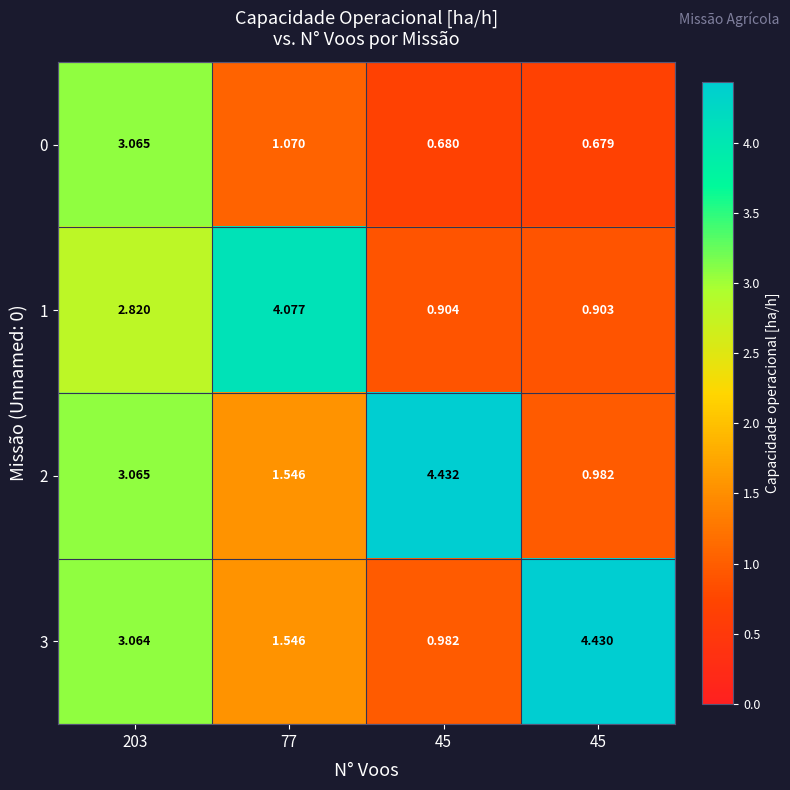

How many series are shown in this chart?

4